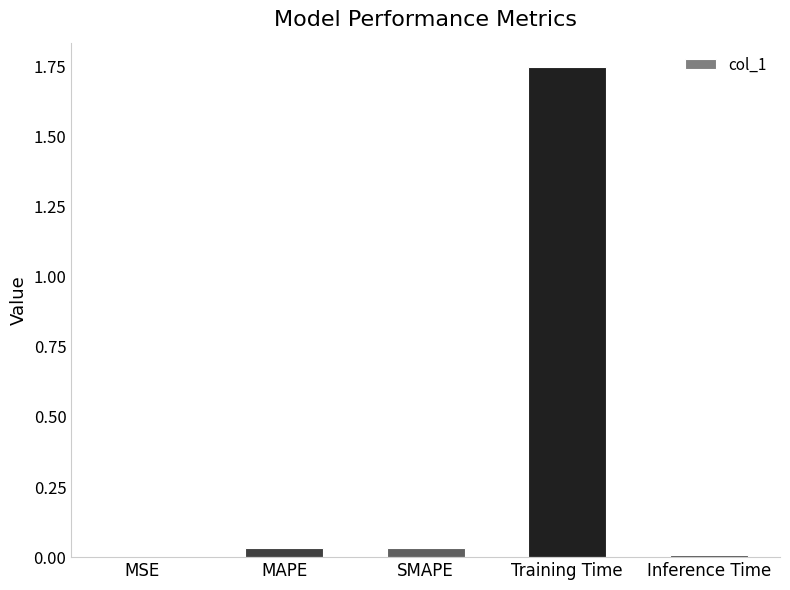

Which category has the highest value across all series?

Training Time